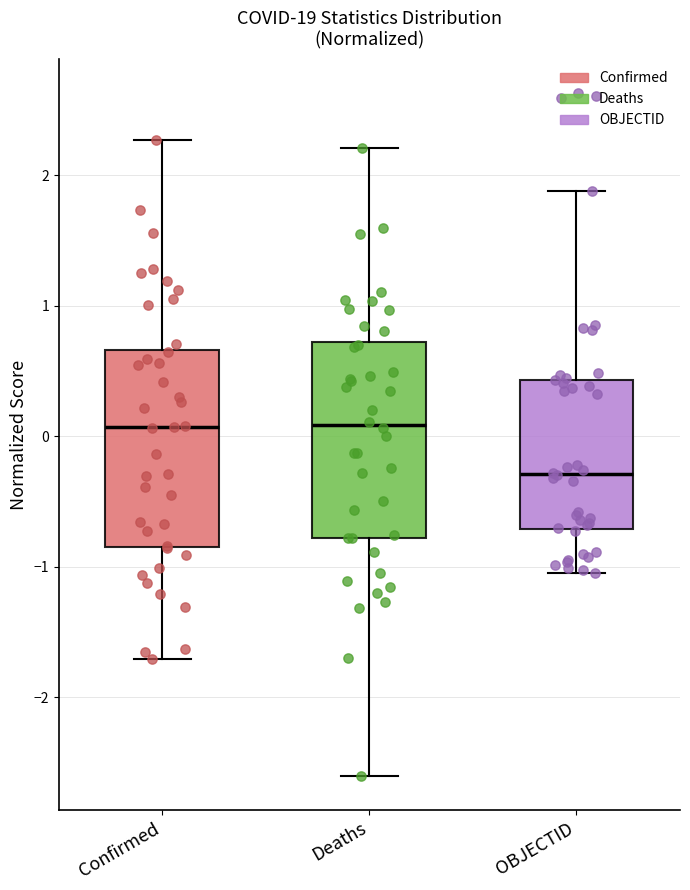

Reading left to right, transcribe this box plot: for each box, give where its median line is, the range the box spans, and where its two whiskers end, as read against the y-axis. The values are not printed on the chart, so give them approximately, as read against the axis.

Confirmed: median 0.1, box -0.8 to 0.7, whiskers -1.7 to 2.3
Deaths: median 0.1, box -0.8 to 0.7, whiskers -2.6 to 2.2
OBJECTID: median -0.3, box -0.7 to 0.4, whiskers -1.0 to 1.9